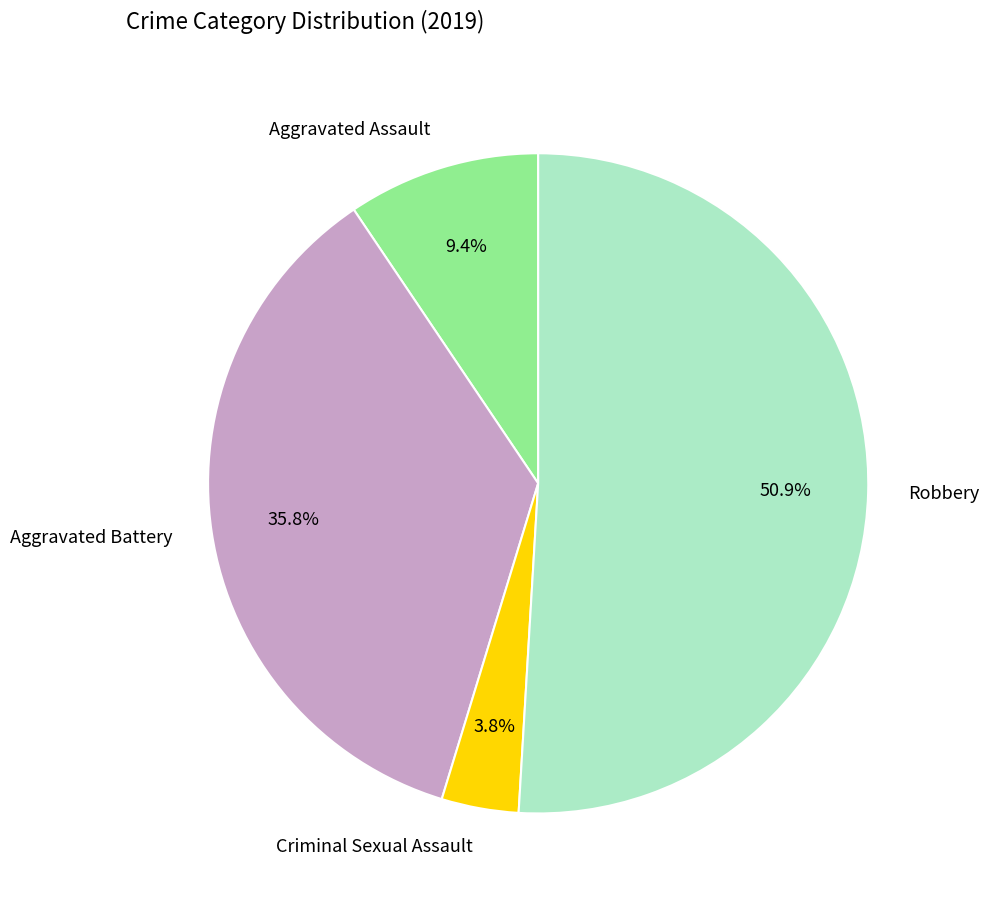

True or false: Robbery accounts for 51% of the total.

True